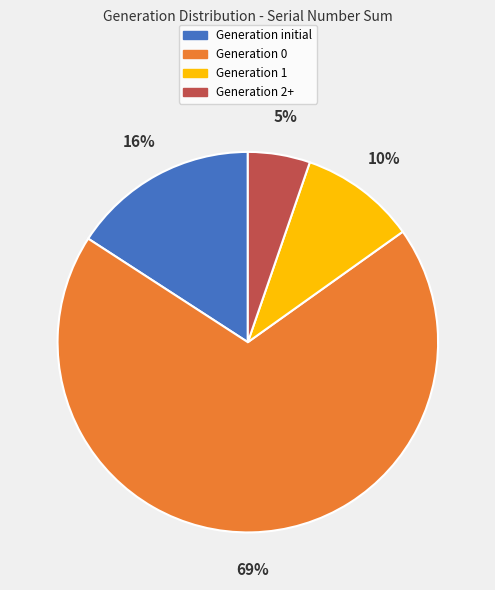

Does any single category account for the majority?

Yes